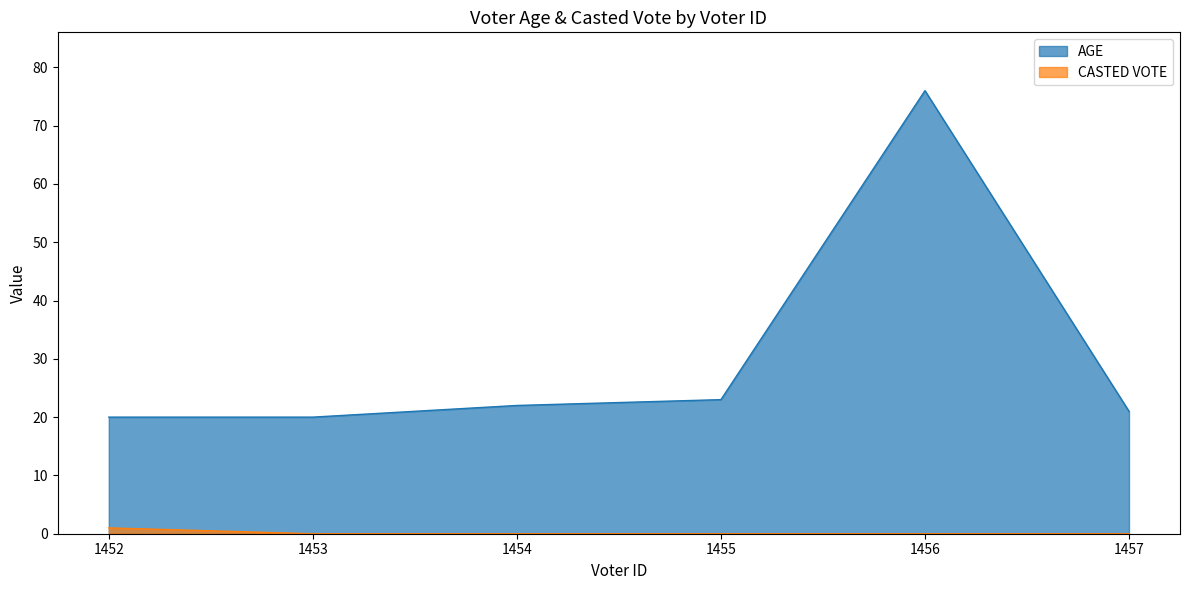

What is the greatest value displayed?

76